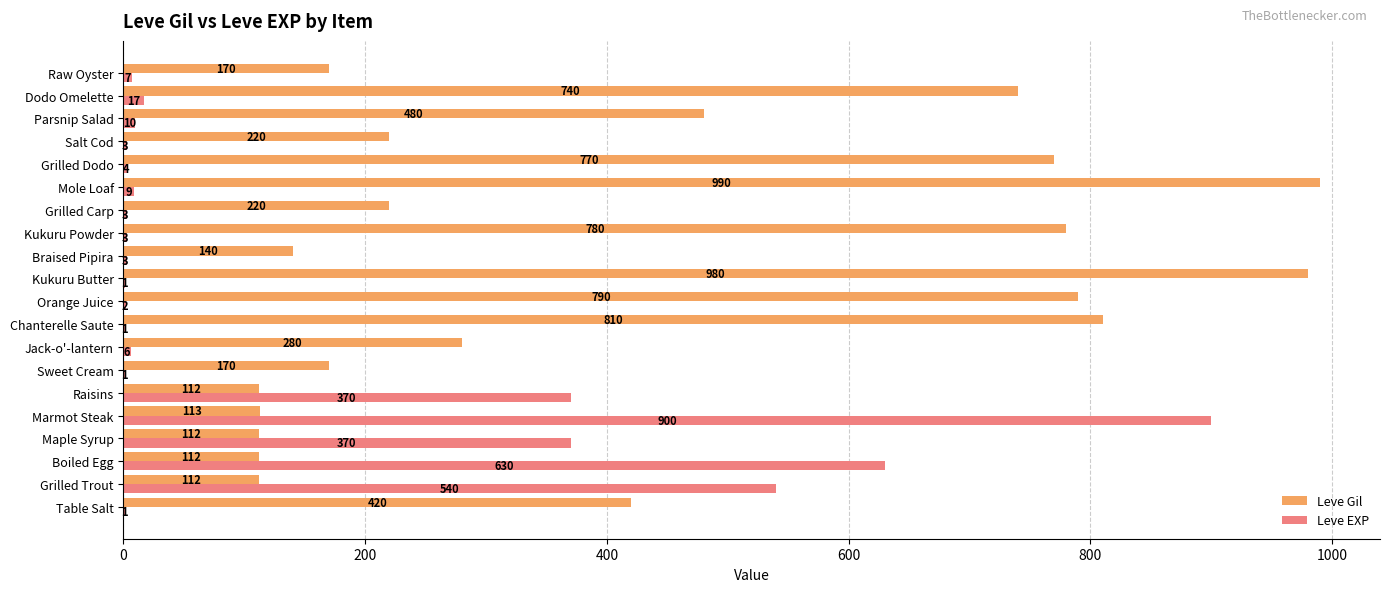

What is the sum of the Leve Gil values at Grilled Trout and Jack-o'-lantern?

392